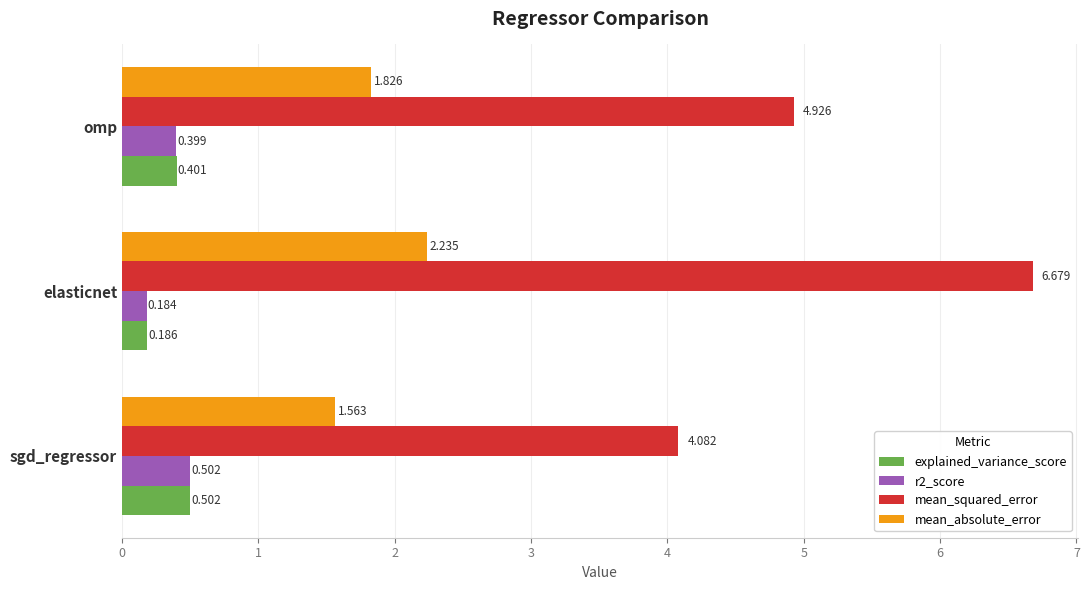

How many data points does each series have?

3